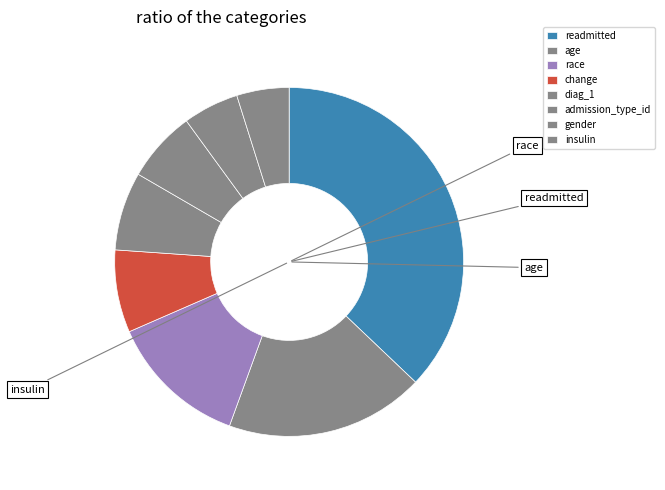

Which category has the smallest portion of the pie?

insulin